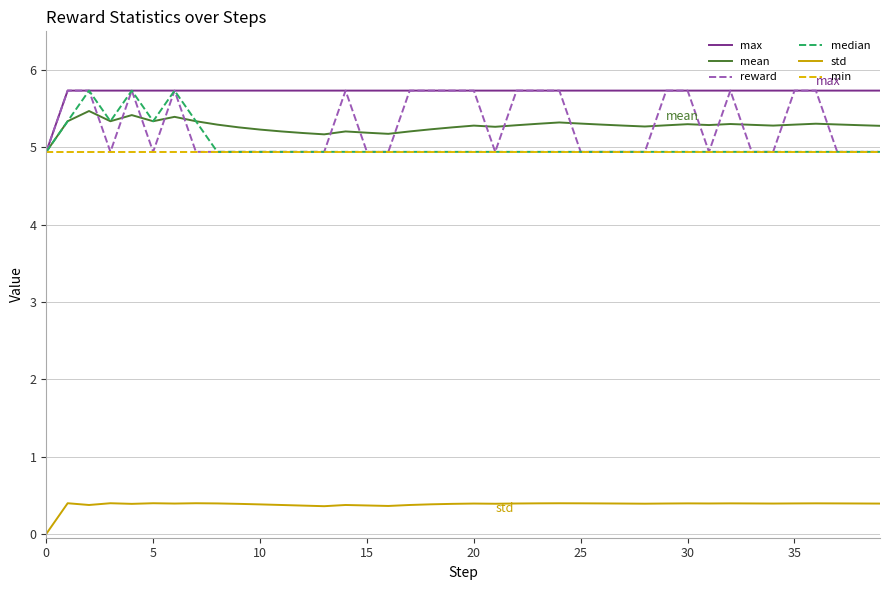

True or false: max and std intersect in this chart.

False